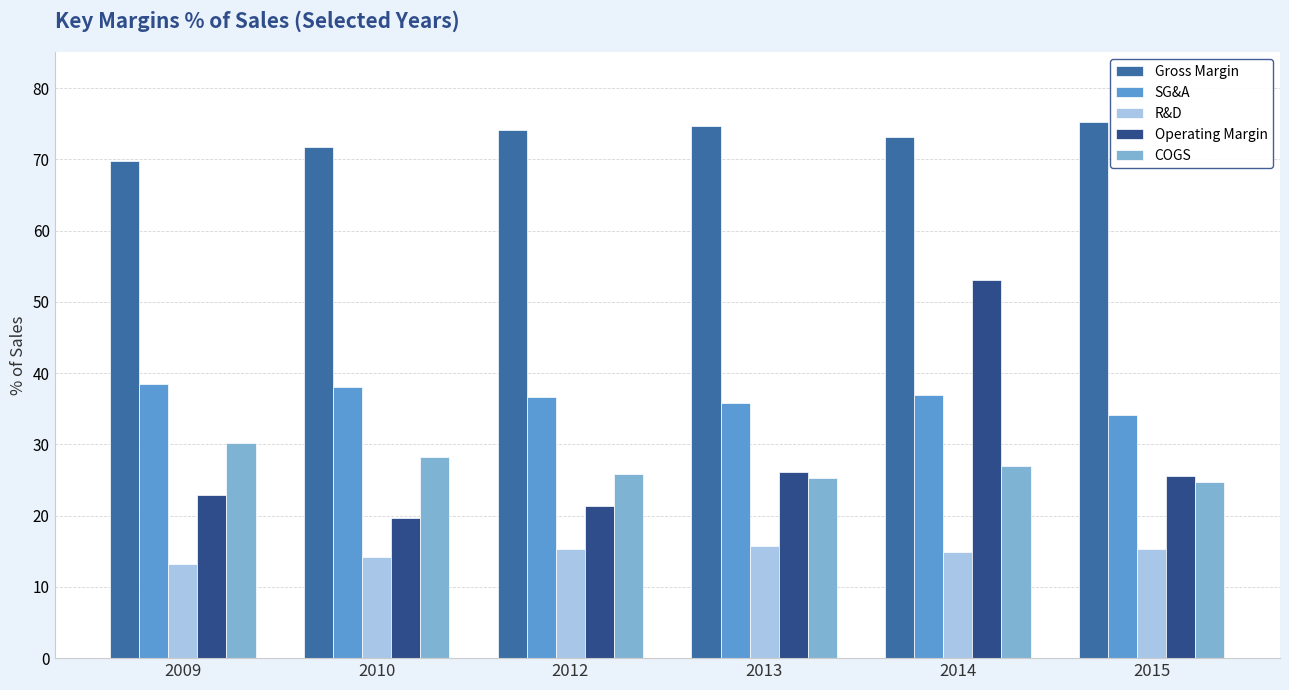

What is the difference between the second highest and minimum values in the R&D series?

2.1